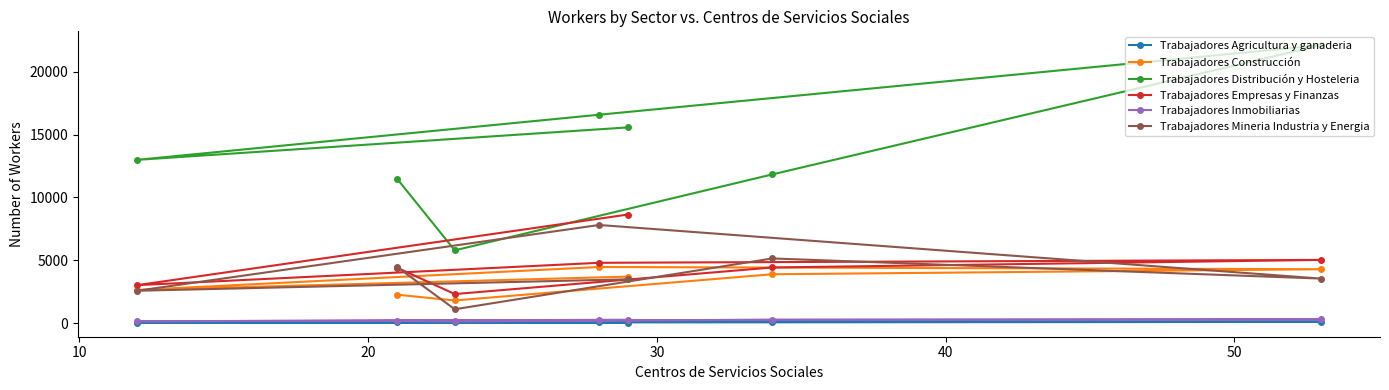

Which series has the widest spread of values?

Trabajadores Distribución y Hosteleria